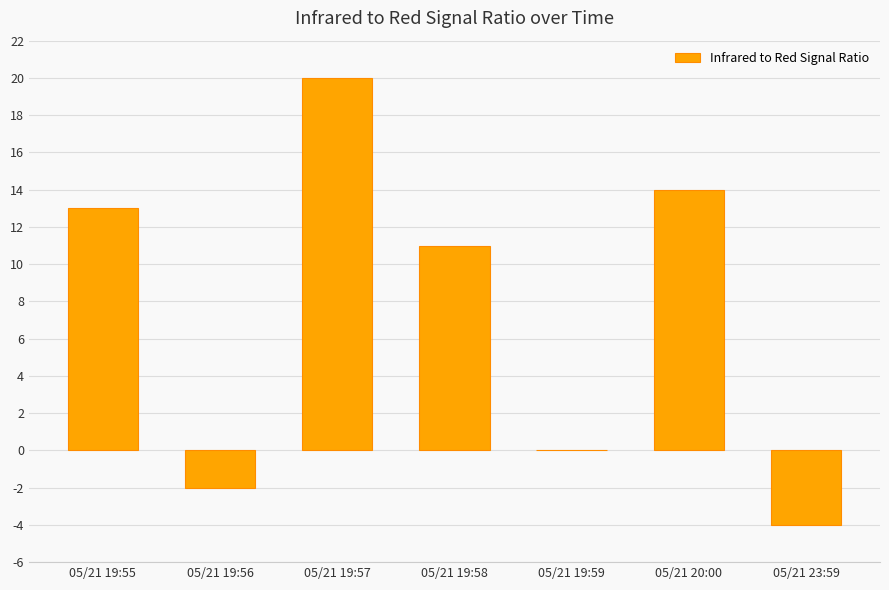

What is the maximum value shown in the chart?

20